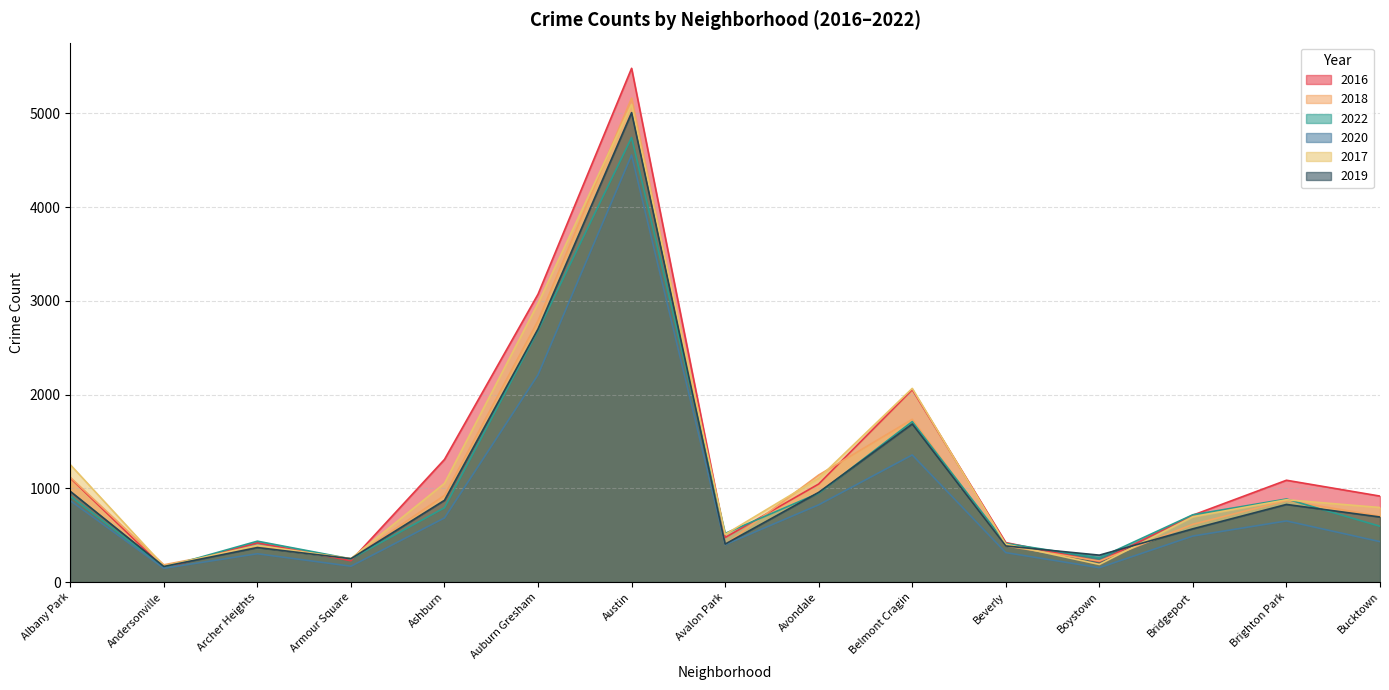

What is the difference between the 2020 values at Albany Park and Avondale?

44